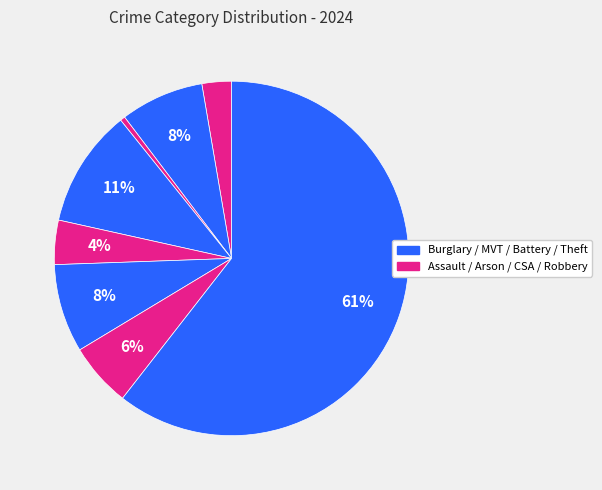

How many slices are in this pie chart?

8